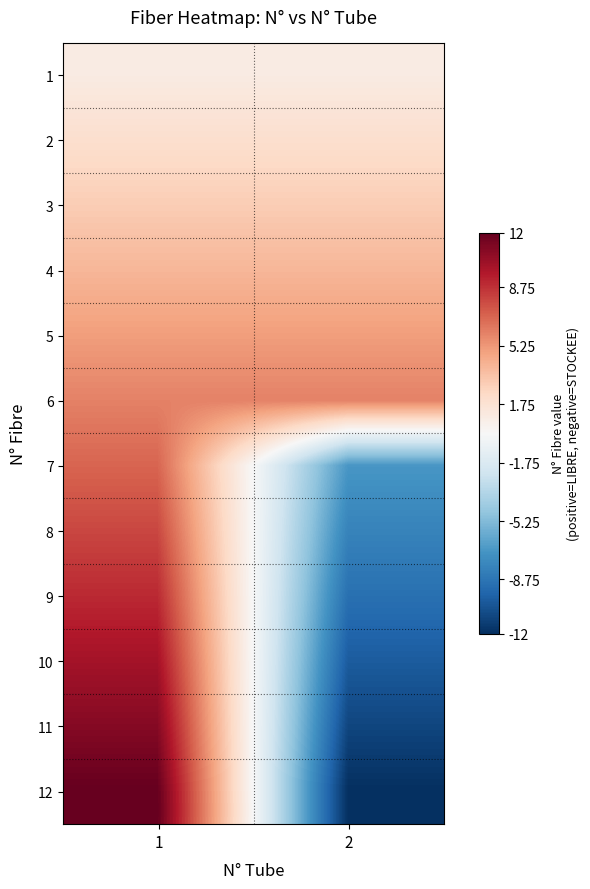

What is the total value across all series at 1?

78